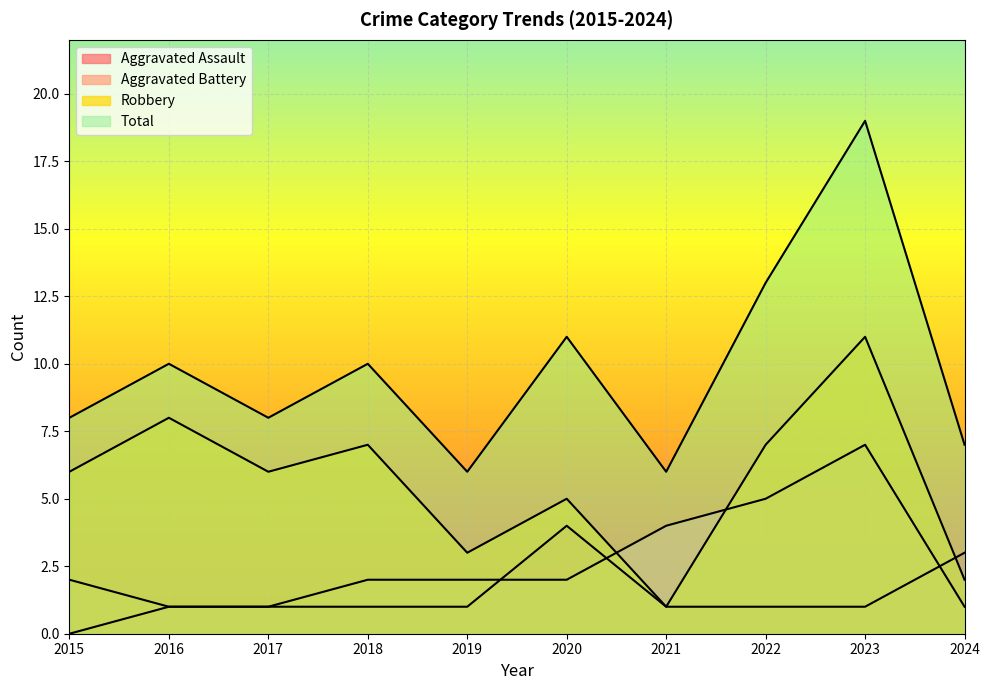

What is the sum of all Aggravated Assault values?

14